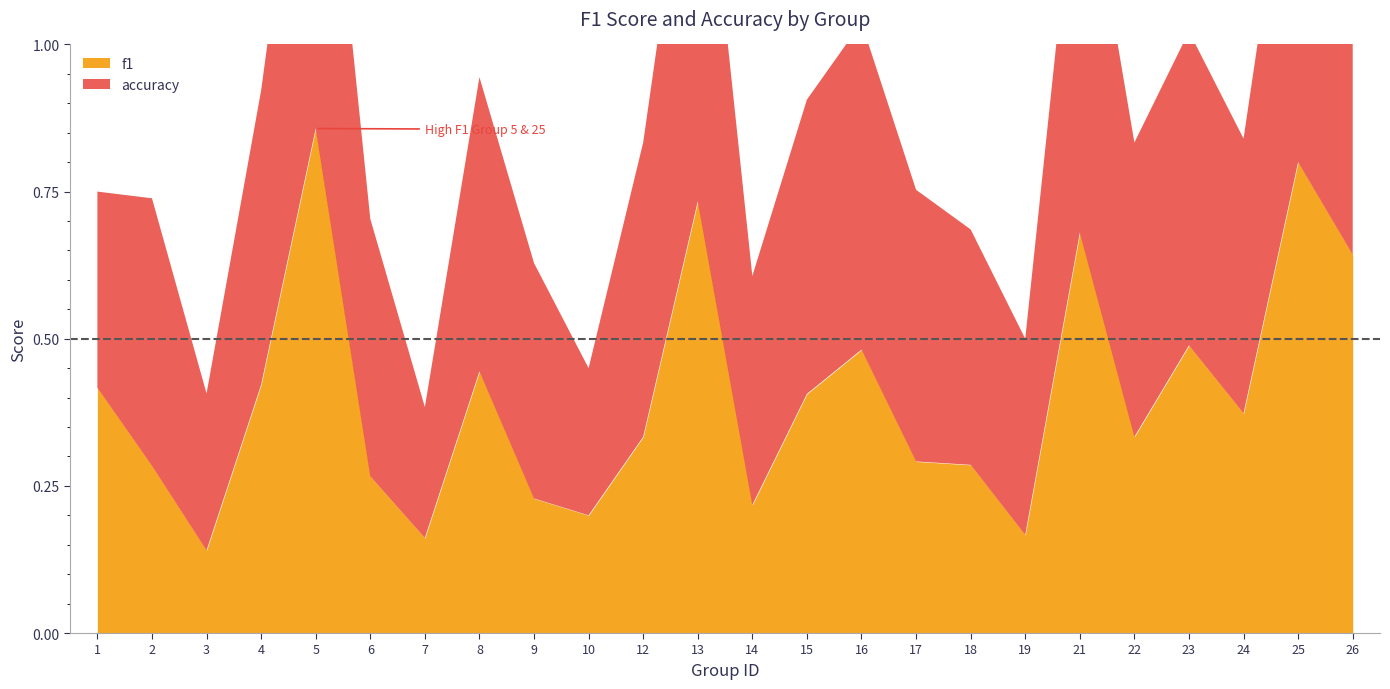

List the labels in order of f1 value, smallest first.

3, 7, 19, 10, 14, 9, 6, 2, 18, 17, 12, 22, 24, 15, 1, 4, 8, 16, 23, 26, 21, 13, 25, 5